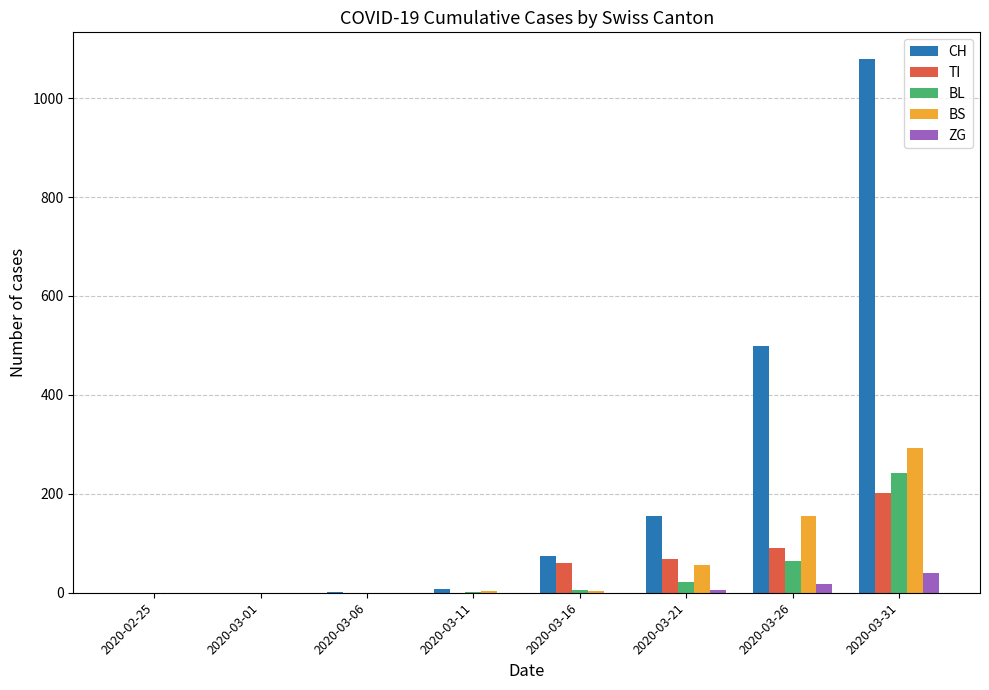

What is the spread (max minus min) of values at 2020-03-26?

481